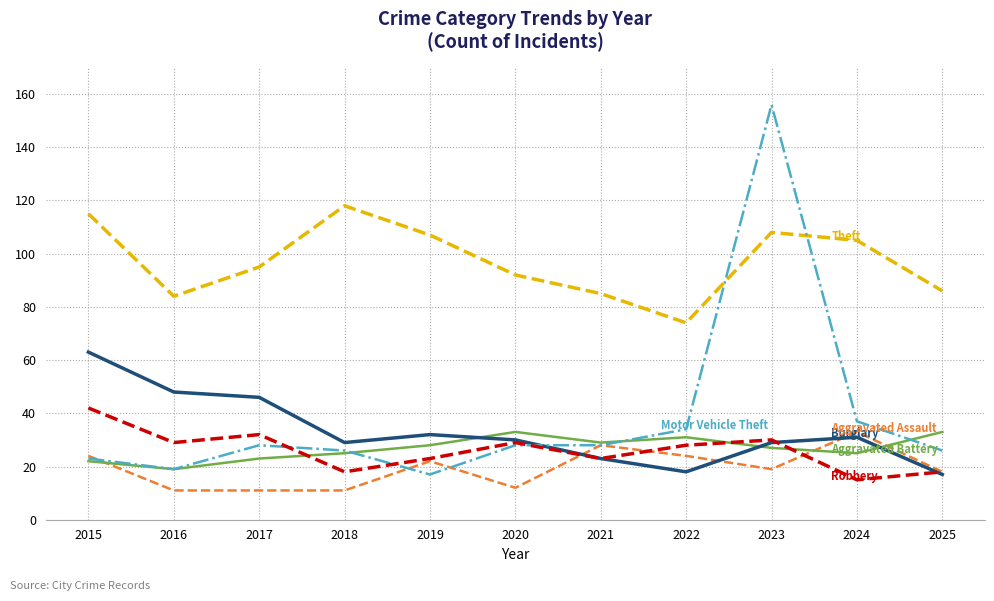

Reading left to right, transcribe all the data shown in this chart.

Aggravated Assault: 2015=24	2016=11	2017=11	2018=11	2019=22	2020=12	2021=28	2022=24	2023=19	2024=33	2025=18
Aggravated Battery: 2015=22	2016=19	2017=23	2018=25	2019=28	2020=33	2021=29	2022=31	2023=27	2024=25	2025=33
Burglary: 2015=63	2016=48	2017=46	2018=29	2019=32	2020=30	2021=23	2022=18	2023=29	2024=31	2025=17
Theft: 2015=115	2016=84	2017=95	2018=118	2019=107	2020=92	2021=85	2022=74	2023=108	2024=105	2025=86
Motor Vehicle Theft: 2015=23	2016=19	2017=28	2018=26	2019=17	2020=28	2021=28	2022=34	2023=156	2024=37	2025=26
Robbery: 2015=42	2016=29	2017=32	2018=18	2019=23	2020=29	2021=23	2022=28	2023=30	2024=15	2025=18